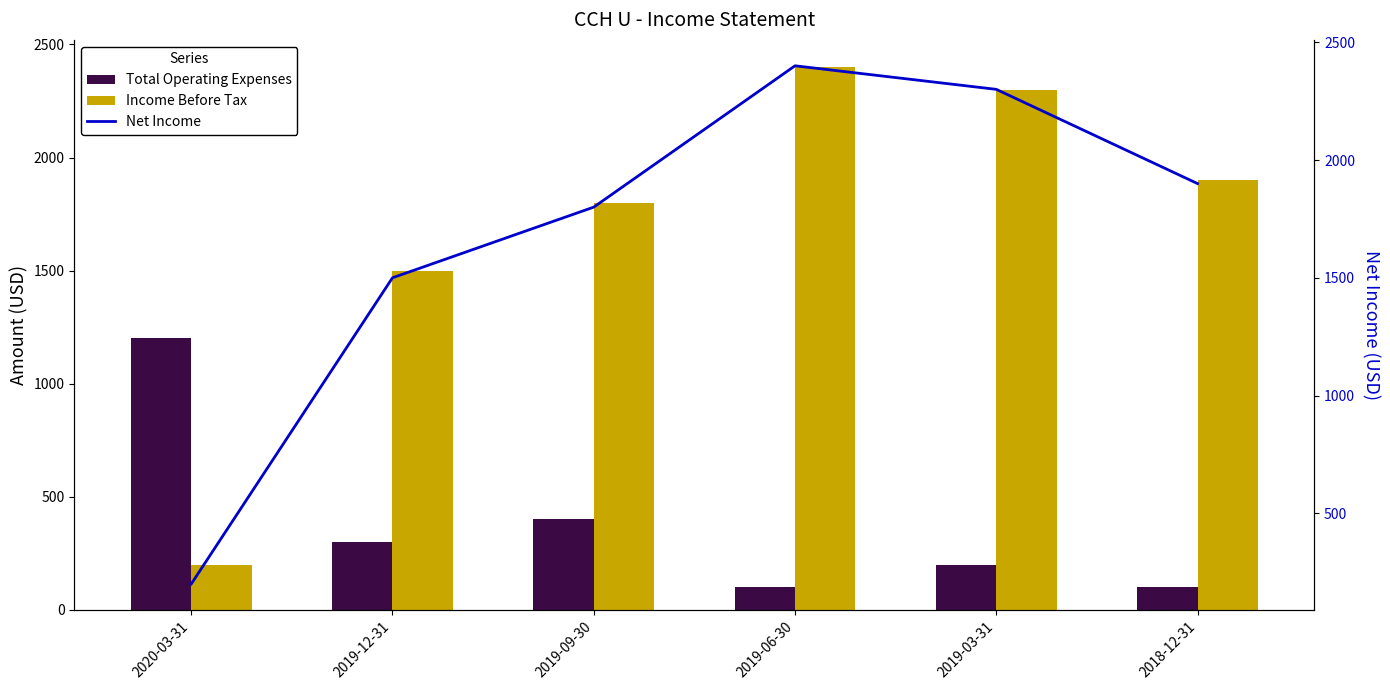

How many values in the Total Operating Expenses series are below 300?

3